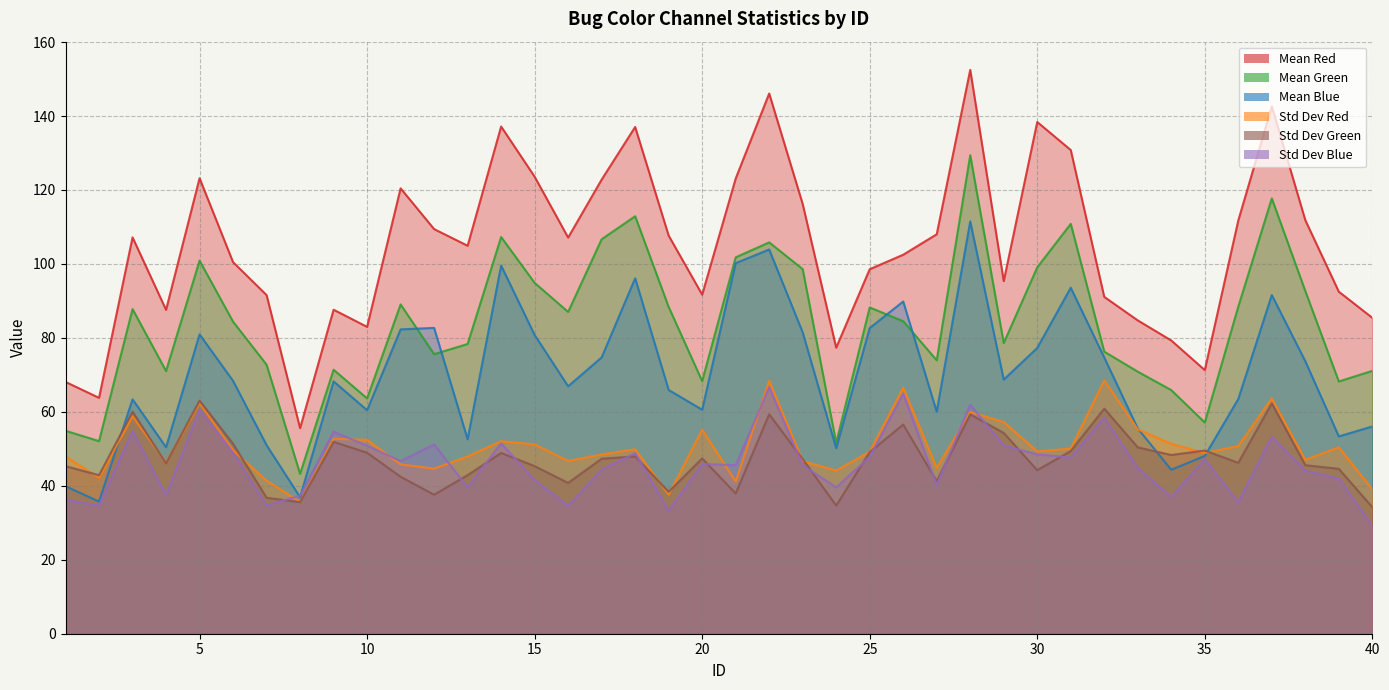

Rank the series at 2 from lowest to highest value.

Std Dev Blue, Mean Blue, Std Dev Red, Std Dev Green, Mean Green, Mean Red